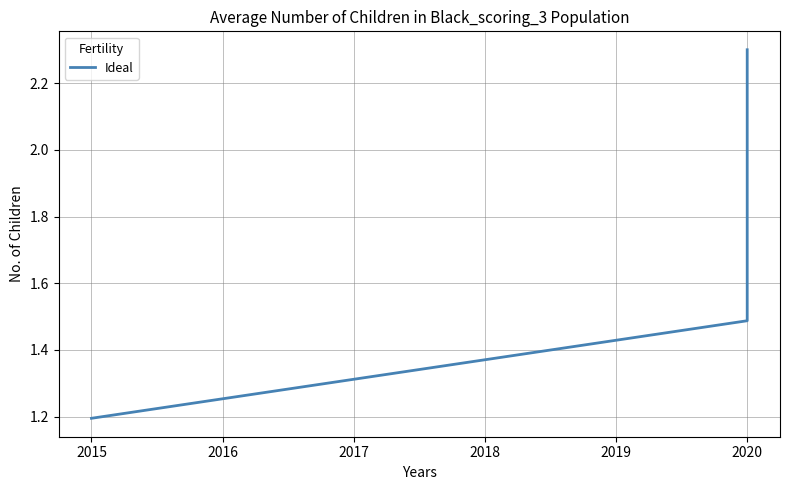

Is it true that the value at 2015 is 2.1?

False